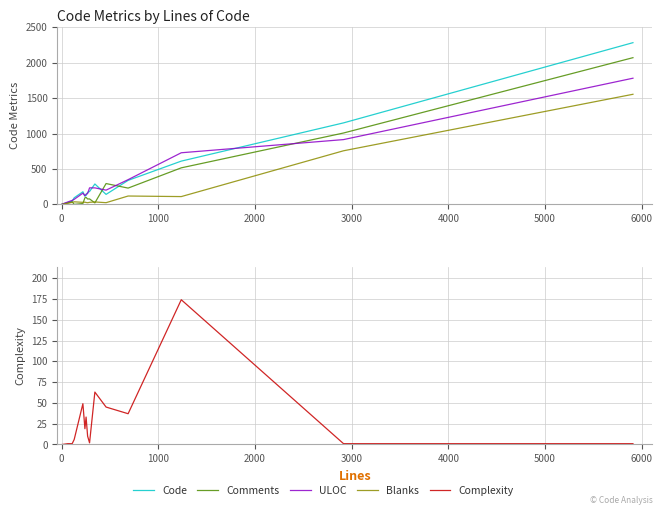

Which series has the largest range (max minus min)?

Code